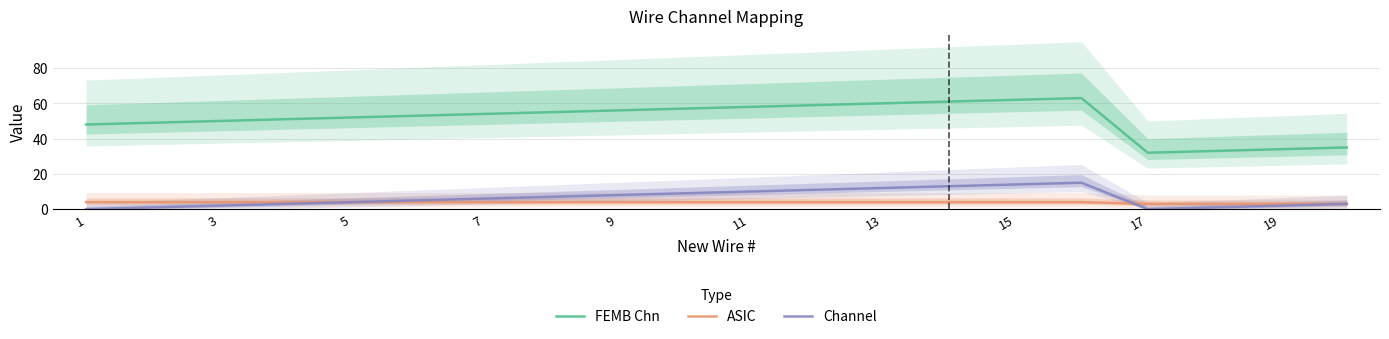

In Channel, how many points are lower than both neighbors (excluding endpoints)?

1